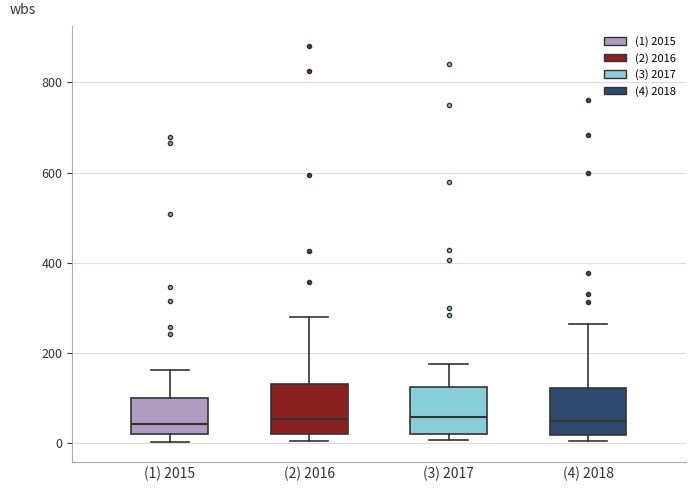

Reading left to right, transcribe this box plot: for each box, give where its median line is, the range the box spans, and where its two whiskers end, as read against the y-axis. The values are not printed on the chart, so give them approximately, as read against the axis.

(1) 2015: median 40, box 20 to 100, whiskers 0 to 160
(2) 2016: median 60, box 20 to 120, whiskers 0 to 280
(3) 2017: median 60, box 20 to 120, whiskers 0 to 180
(4) 2018: median 40, box 20 to 120, whiskers 0 to 260